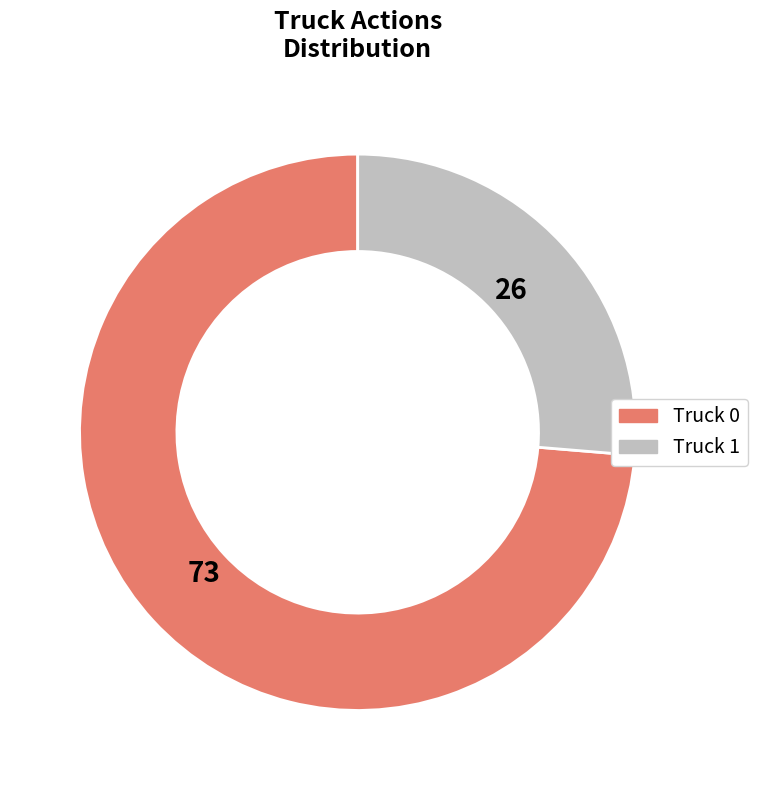

Combined, do Truck 1 and Truck 0 account for over 50%?

Yes